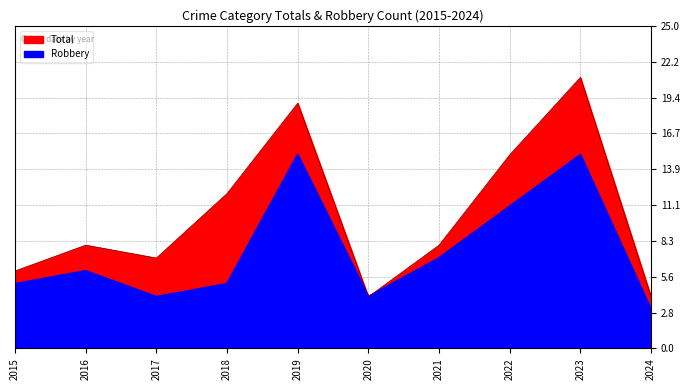

At which label does Robbery reach its peak?

2019